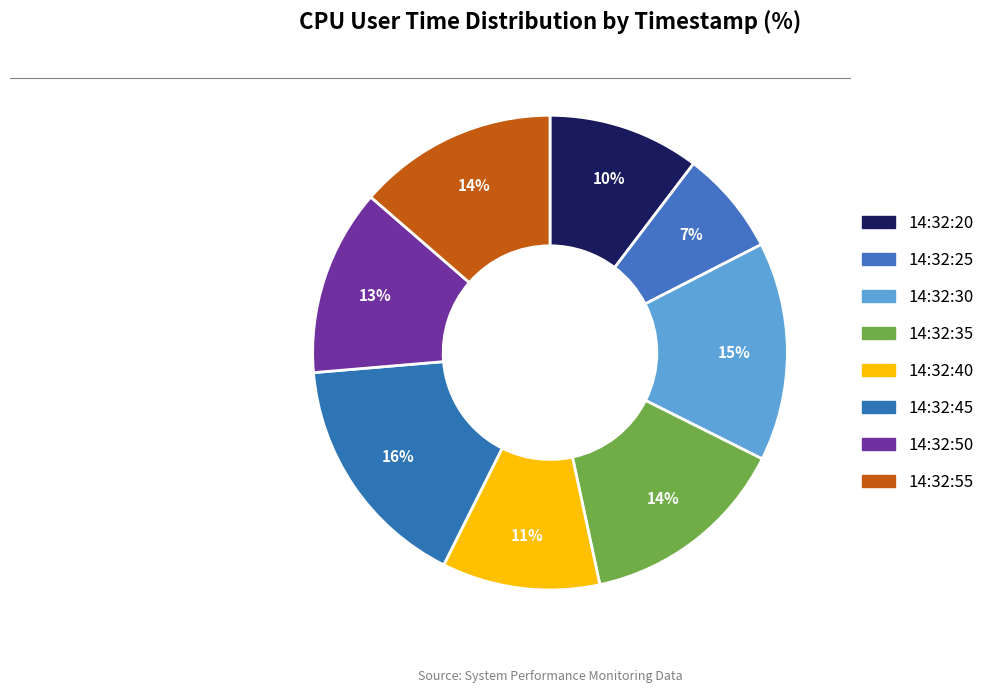

Is the sum of 14:32:35 and 14:32:55 greater than half?

No